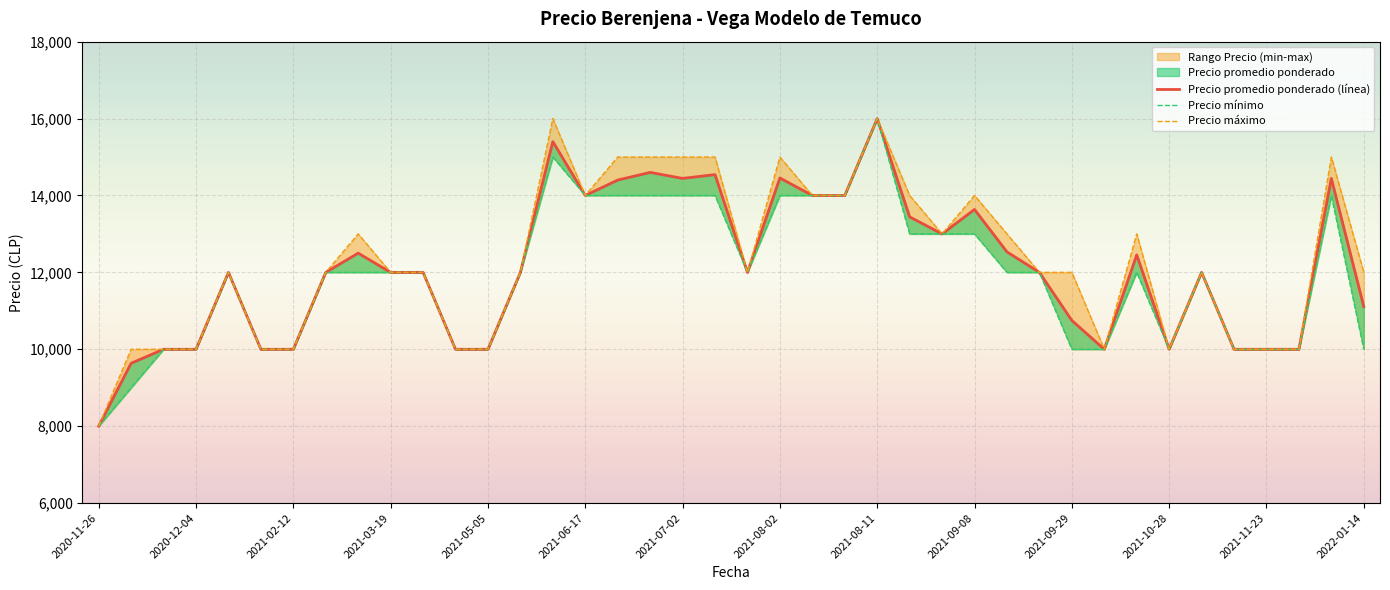

True or false: Precio promedio ponderado (línea) and Precio máximo intersect in this chart.

False